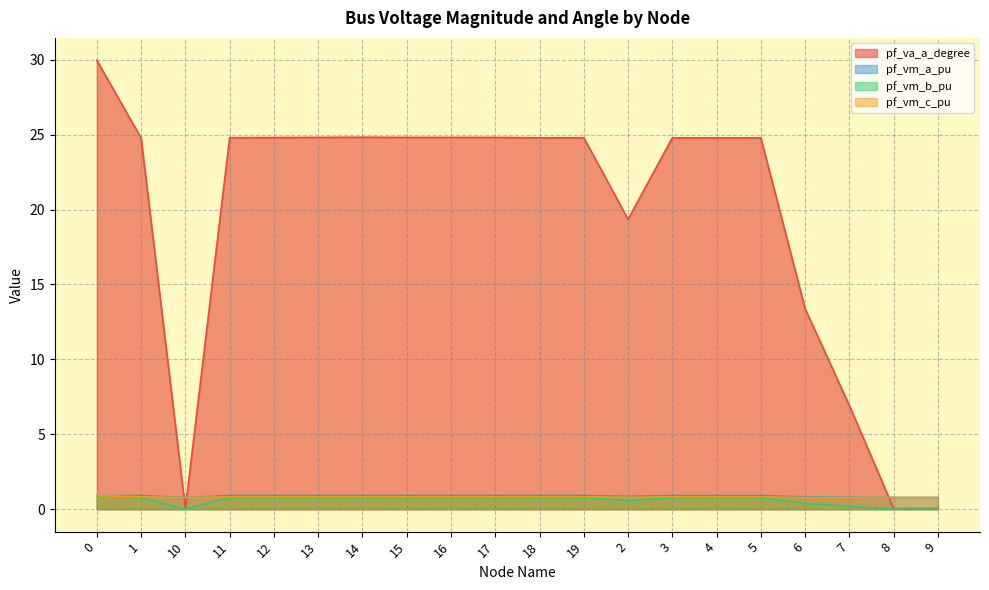

Which series changed the most between 15 and 7?

pf_va_a_degree